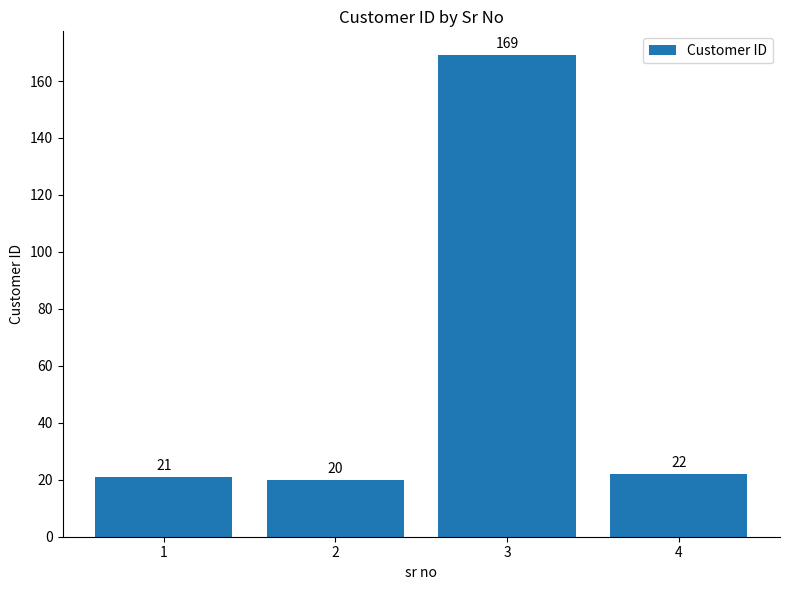

Rank the categories by value from lowest to highest.

2, 1, 4, 3